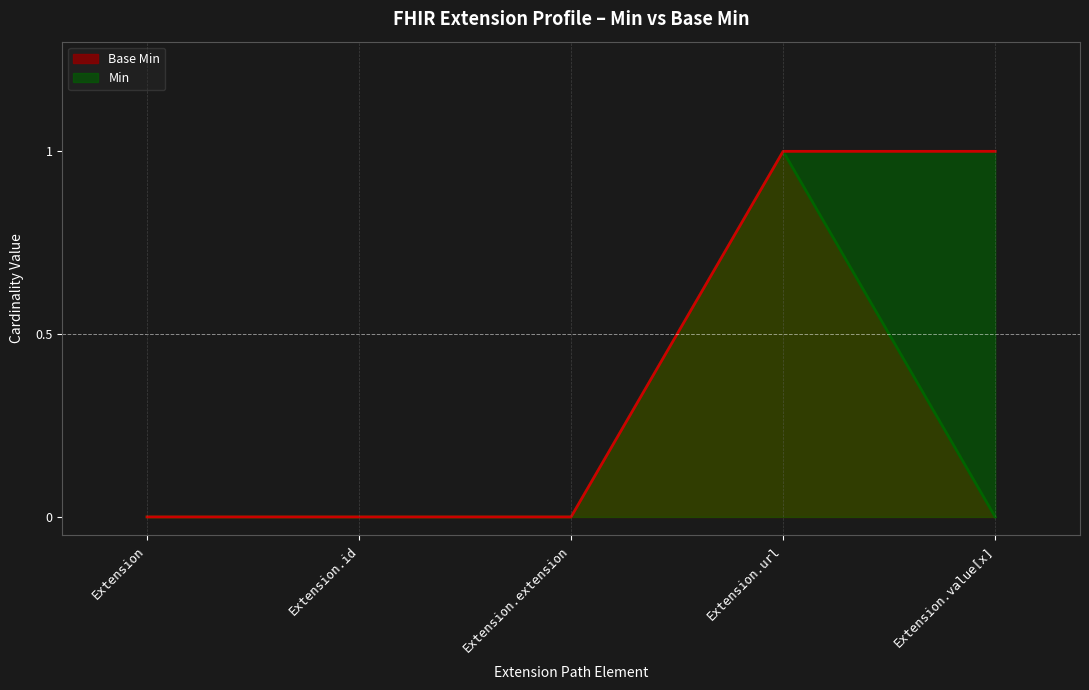

True or false: Min has more than 2 interior local peaks.

False